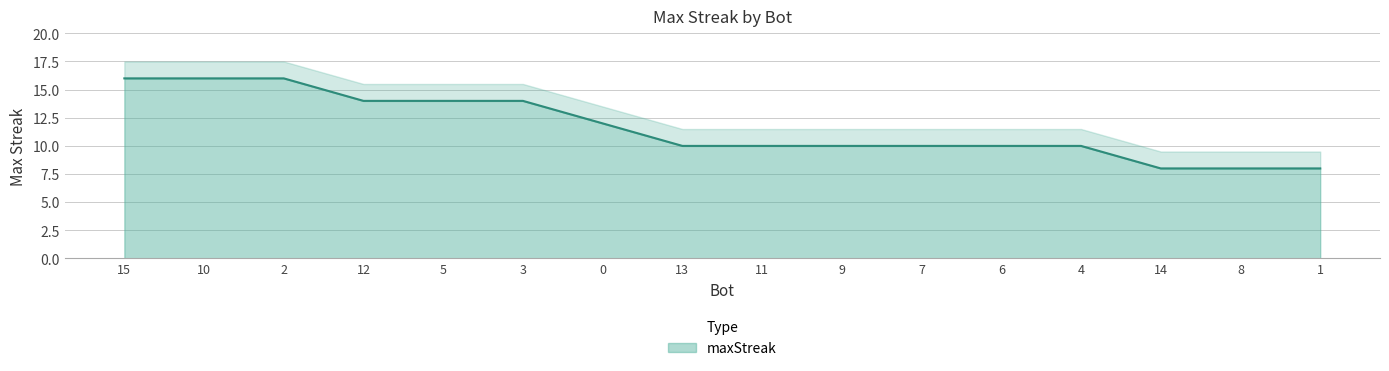

Rank the categories by value from highest to lowest.

15, 10, 2, 12, 5, 3, 0, 13, 11, 9, 7, 6, 4, 14, 8, 1